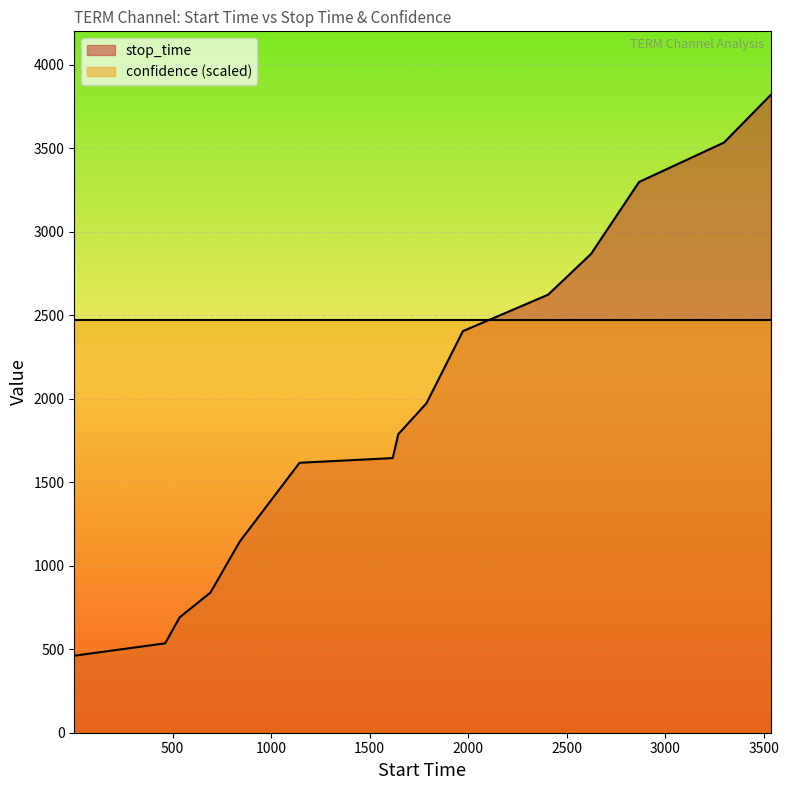

What is the average value?

1948